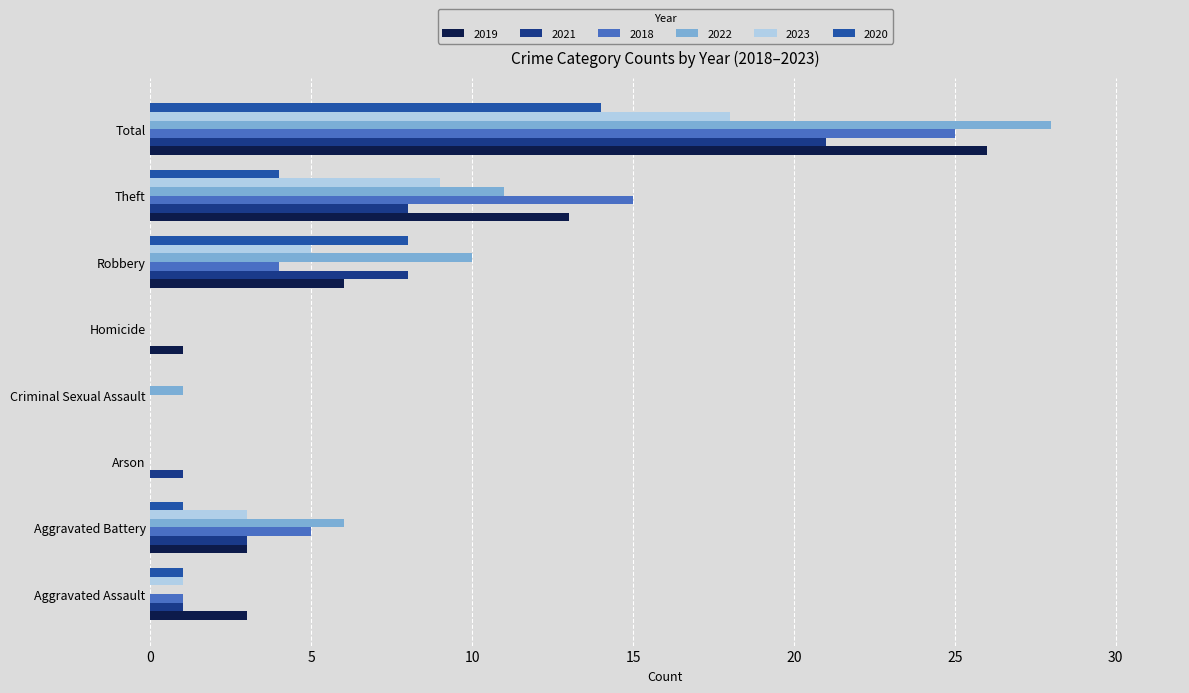

What is the approximate value of 2019 at Aggravated Assault?

3